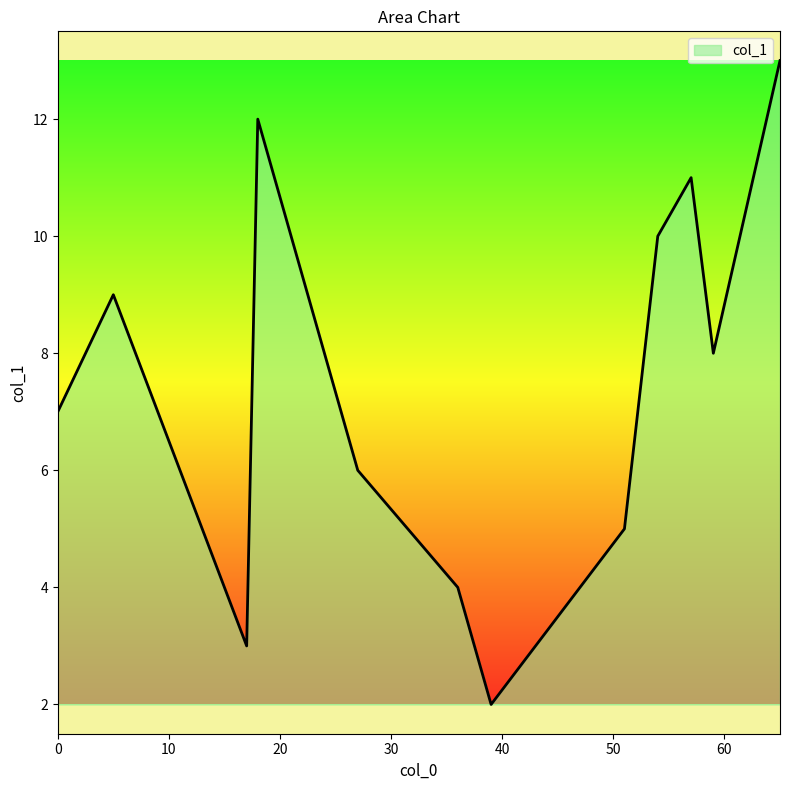

What is the greatest value displayed?

13